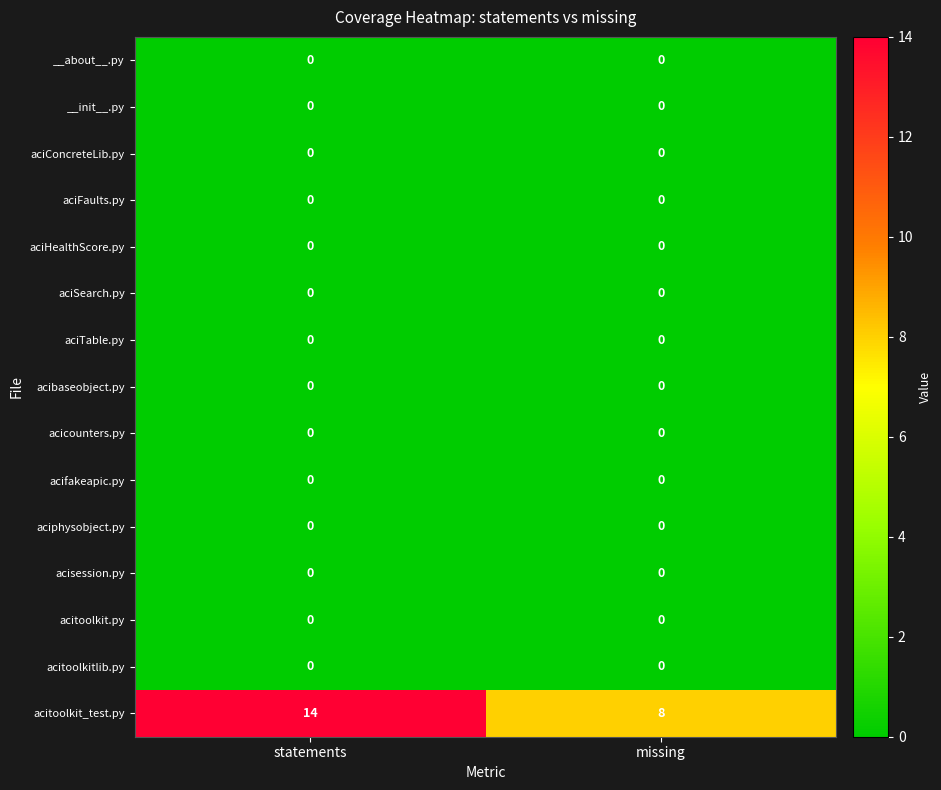

Which series changed the most between statements and missing?

acitoolkit_test.py